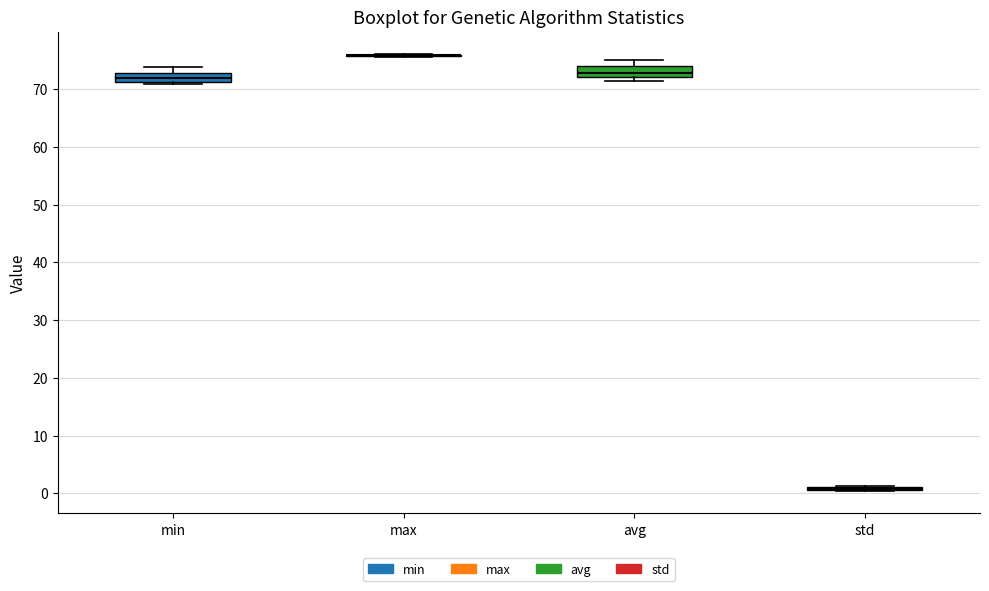

Reading left to right, read every box against the y-axis: the position of its median line, the range the box covers, and the ends of its whiskers. The values are not printed on the chart, so give them approximately, as read against the axis.

min: median 72, box 71 to 73, whiskers 71 (just below the box's lower edge) to 74
max: box collapsed to a line at 76, whiskers 76 to 76
avg: median 73, box 72 to 74, whiskers 71 to 75
std: box collapsed to a line at 1, whiskers 0 to 1